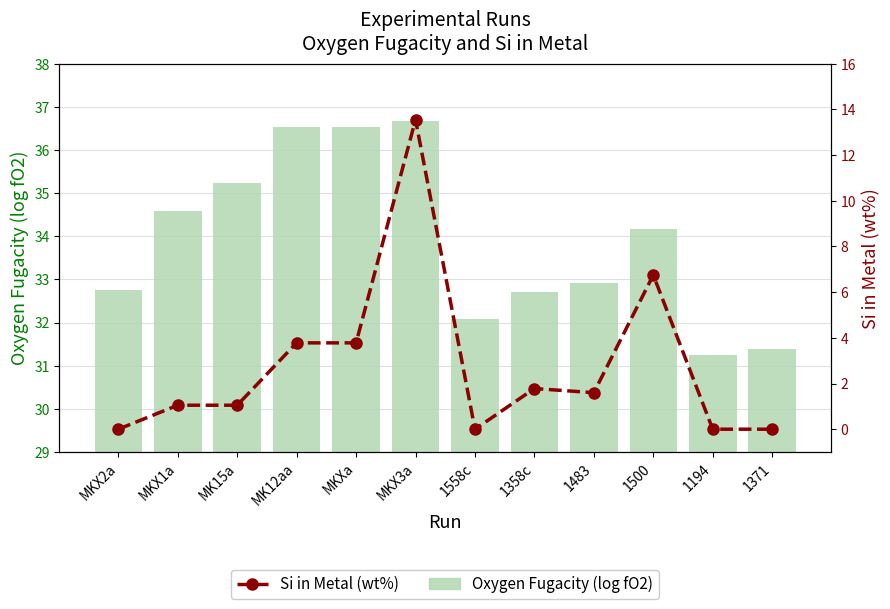

What is the difference between the second highest and minimum values in the Oxygen Fugacity (log fO2) series?

5.3